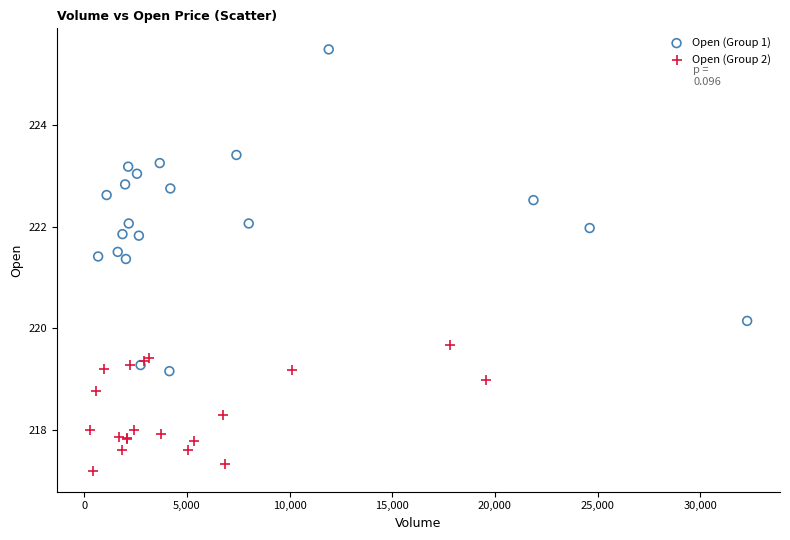

Which series contains the highest Y value?

Open (Group 1)